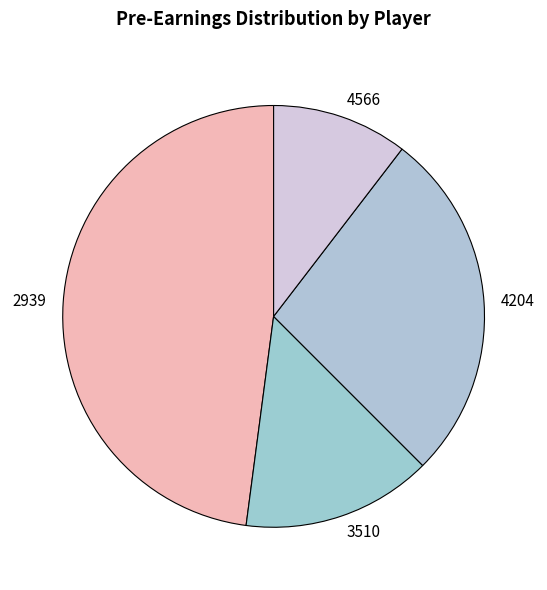

Do 4204 and 4566 together represent more than half of the pie?

No